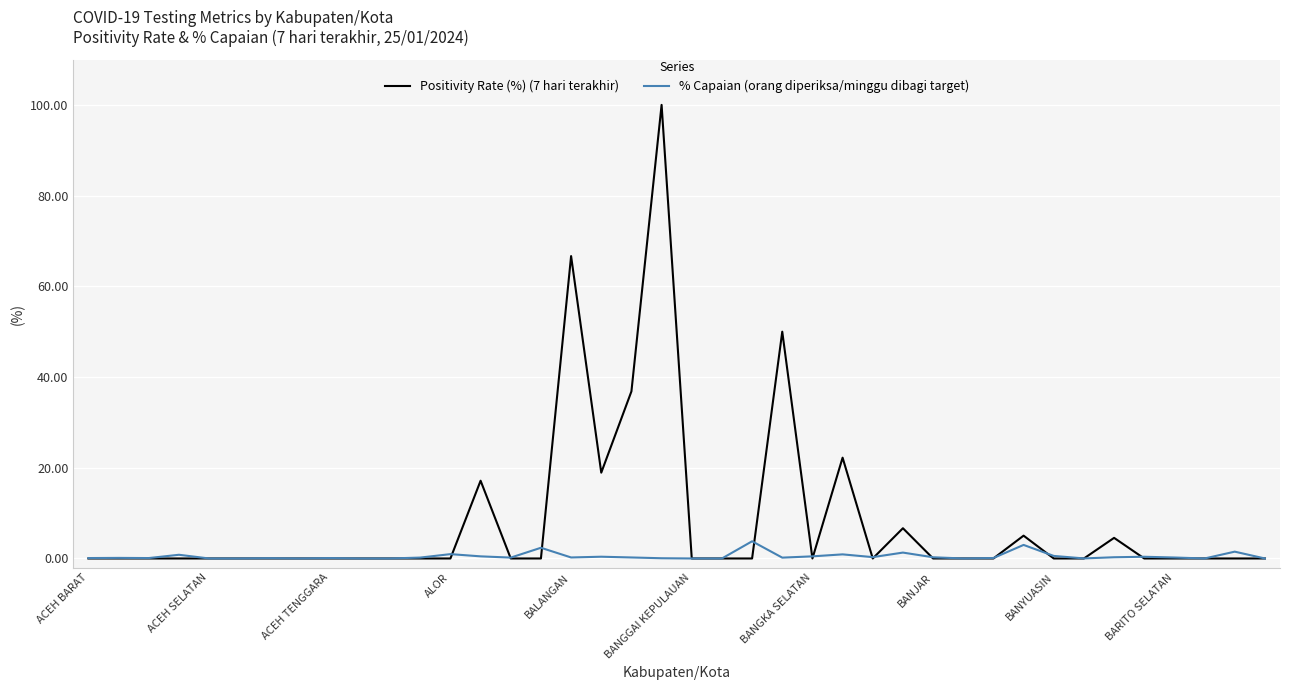

List the series in order of their peak value, highest first.

Positivity Rate (%) (7 hari terakhir), % Capaian (orang diperiksa/minggu dibagi target)